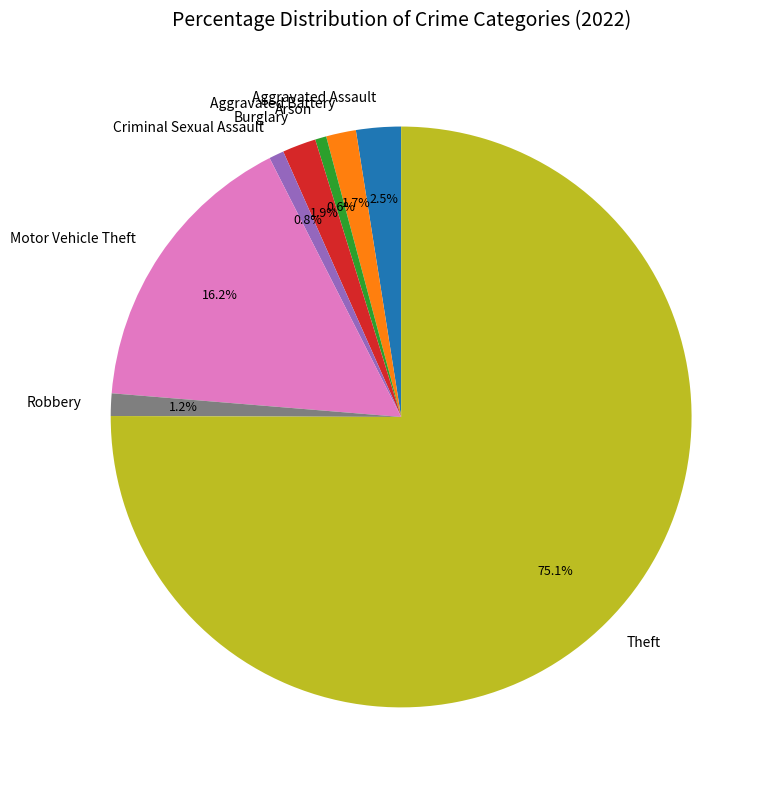

Is it true that Motor Vehicle Theft is 16% of the pie?

True